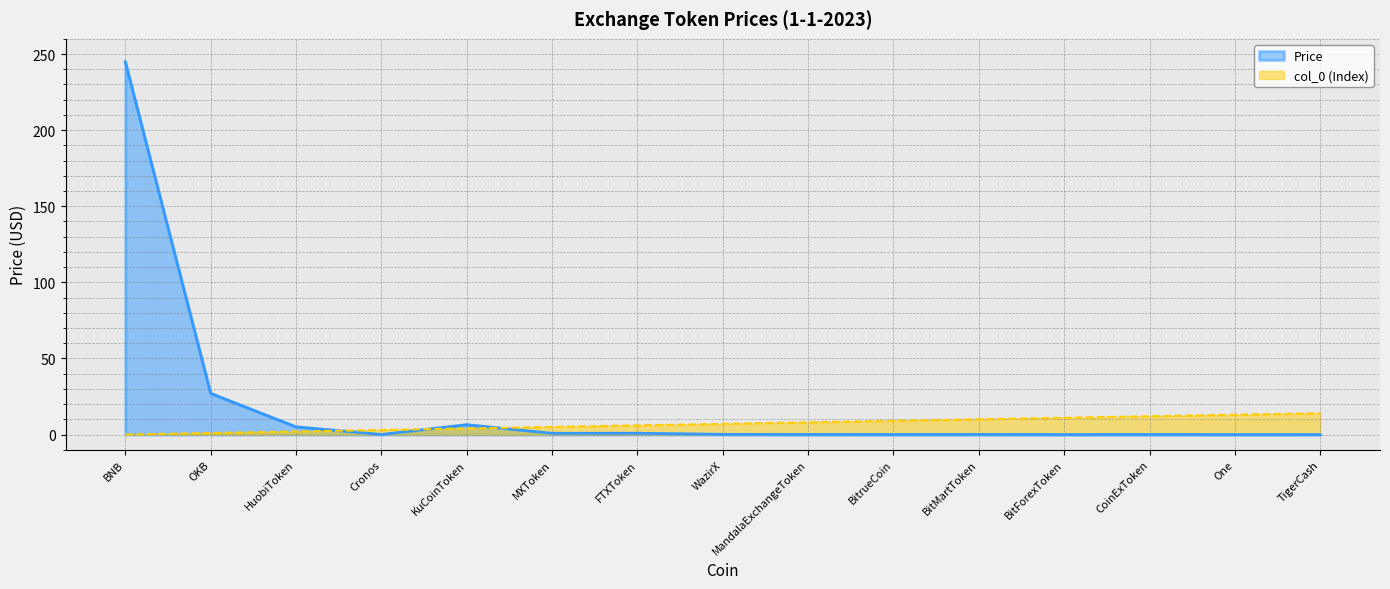

How many interior local valleys does the Price series have?

5